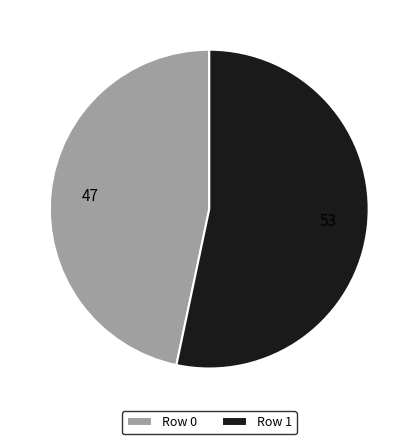

What is the largest slice in the pie chart?

Row 1